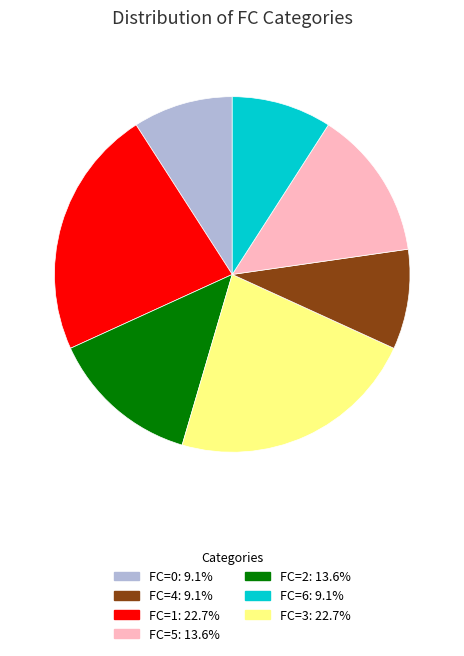

Is there any slice that represents more than half of the pie?

No